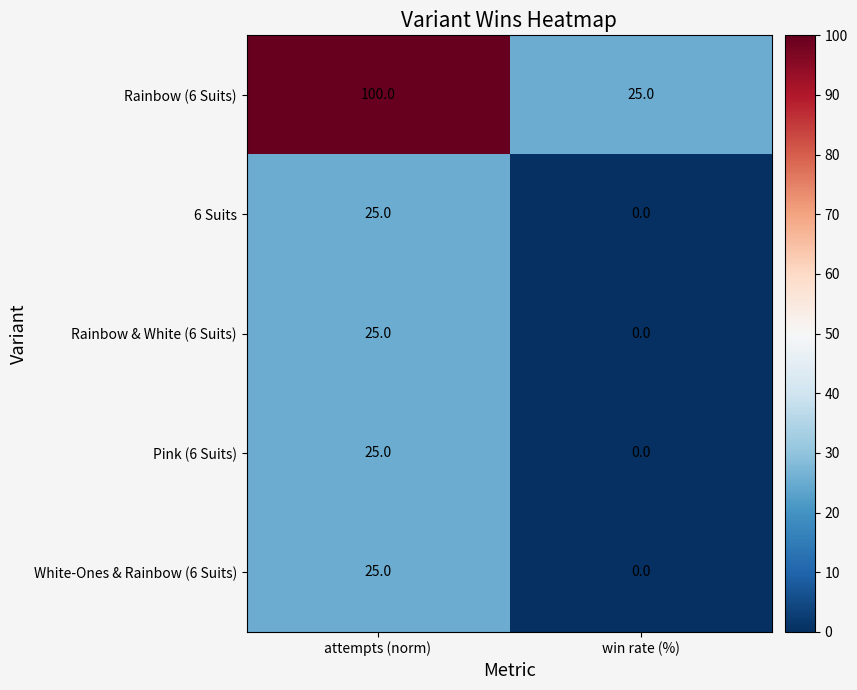

How many distinct data groups are displayed?

5